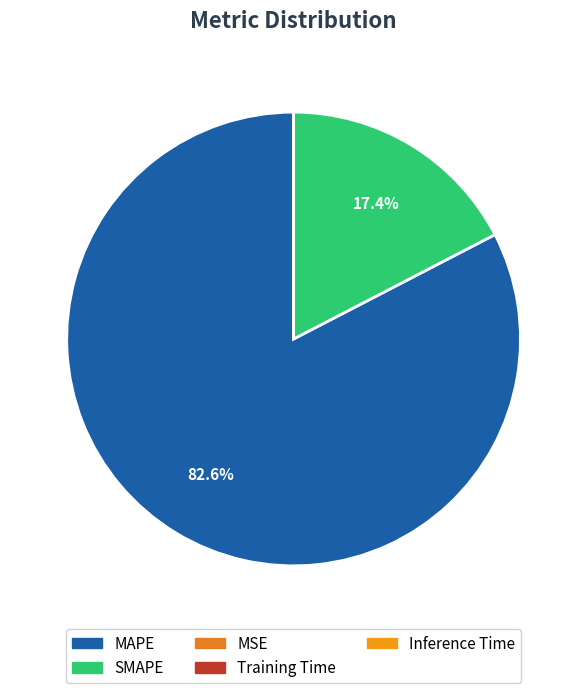

The Training Time slice represents 6% of the pie. True or false?

False